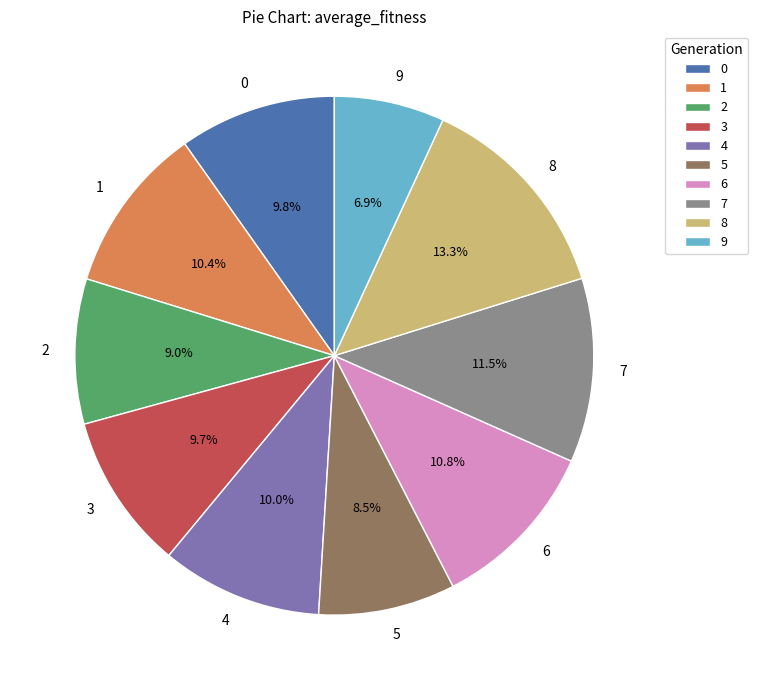

What percentage do 6 and 0 together represent?

20.6%